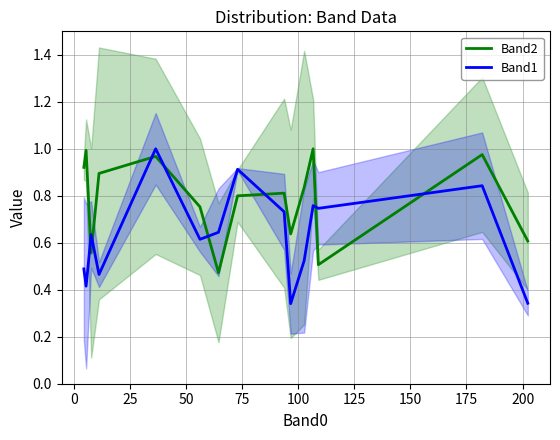

Does the chart have visible grid lines?

Yes